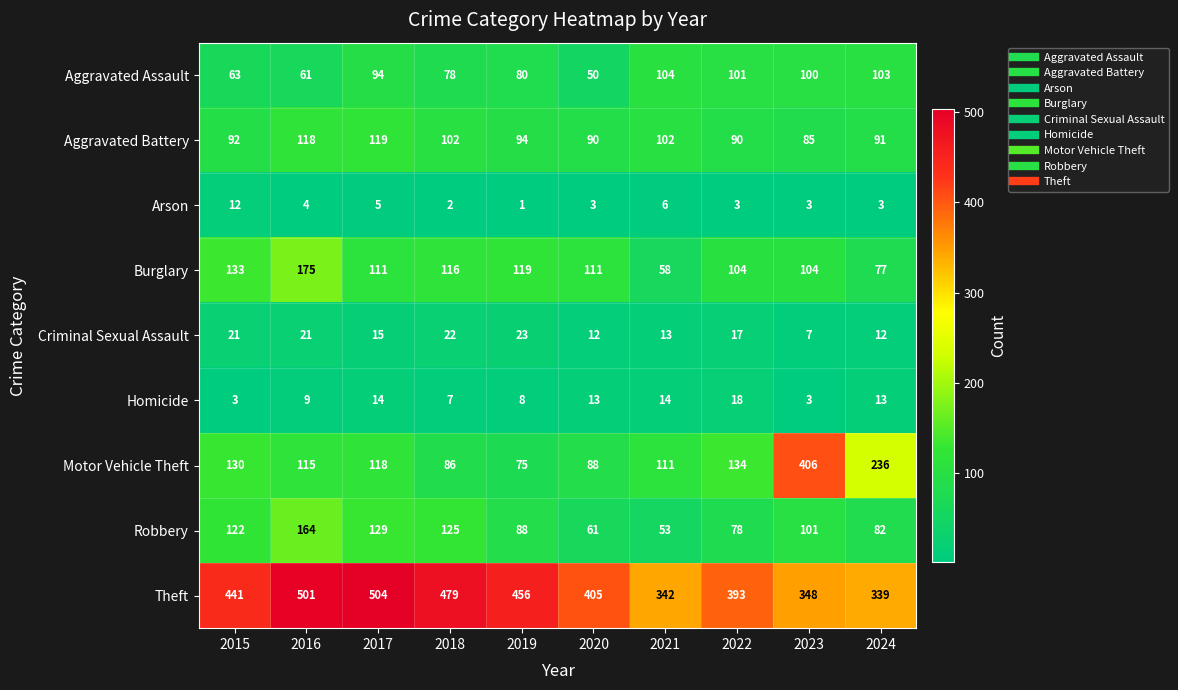

Which series changed the most between 2017 and 2019?

Theft